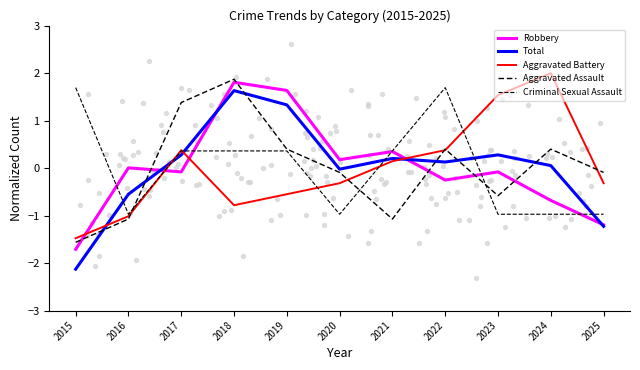

Which series contains the highest Y value?

Aggravated Battery